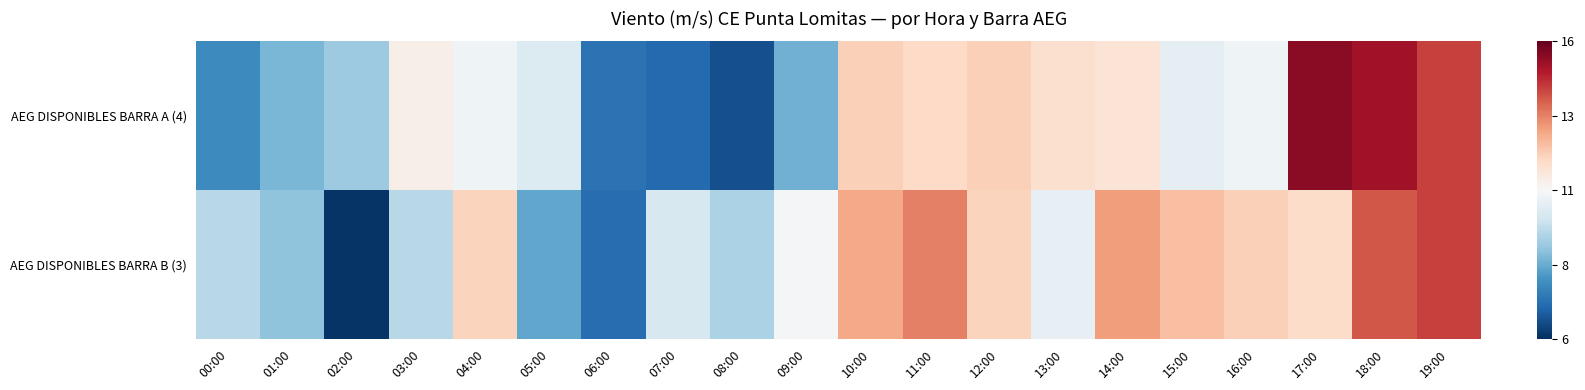

Which has a higher value, 10:00 or 14:00?

10:00